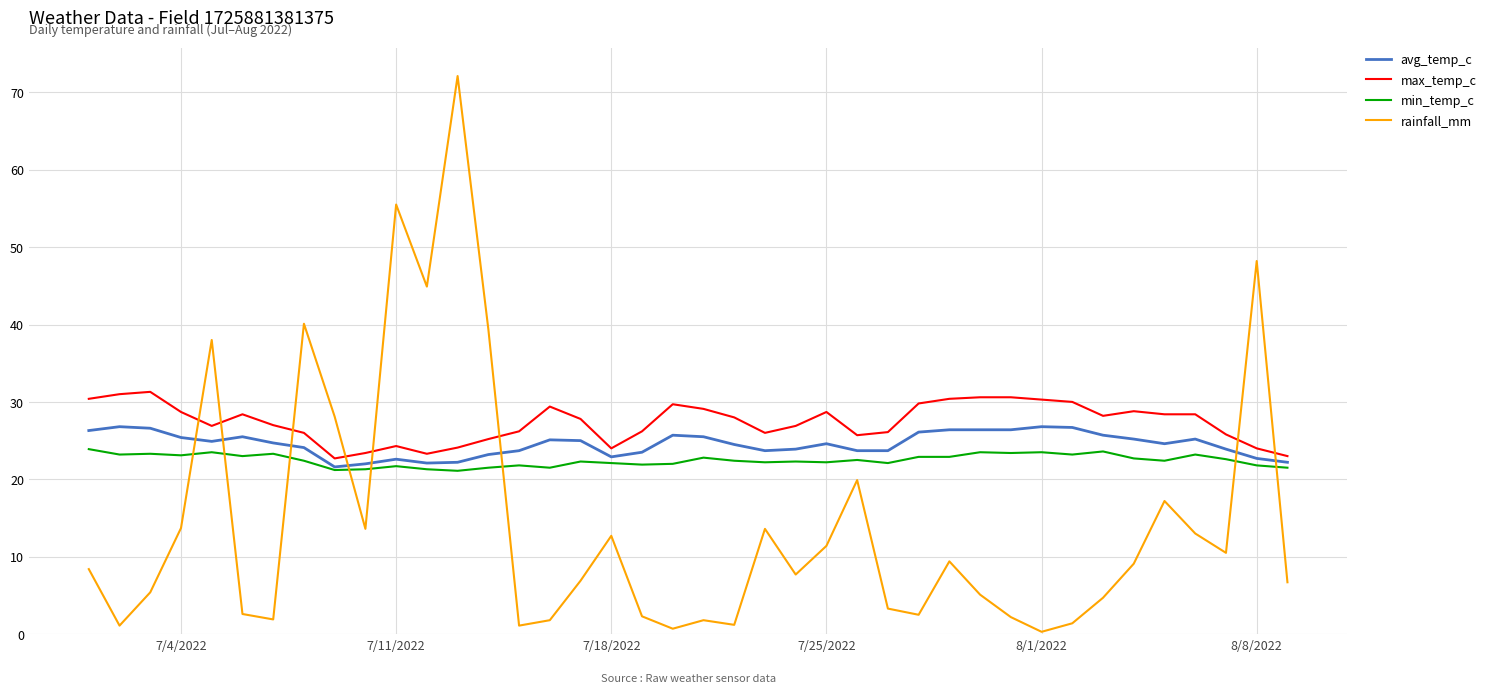

True or false: min_temp_c and rainfall_mm intersect in this chart.

True